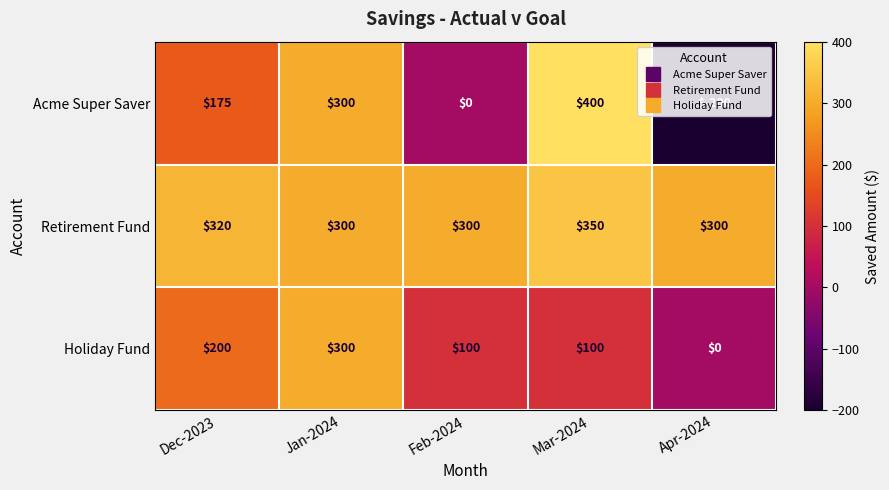

What is the approximate value of Retirement Fund at Mar-2024?

350